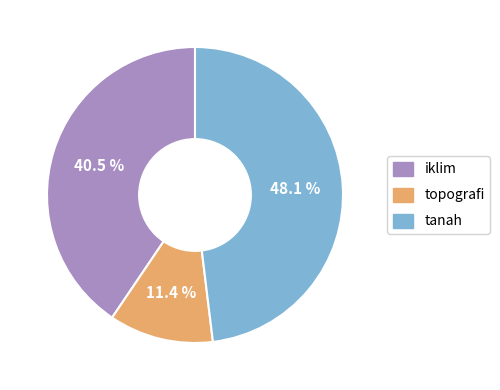

Rank the categories by value from highest to lowest.

tanah, iklim, topografi